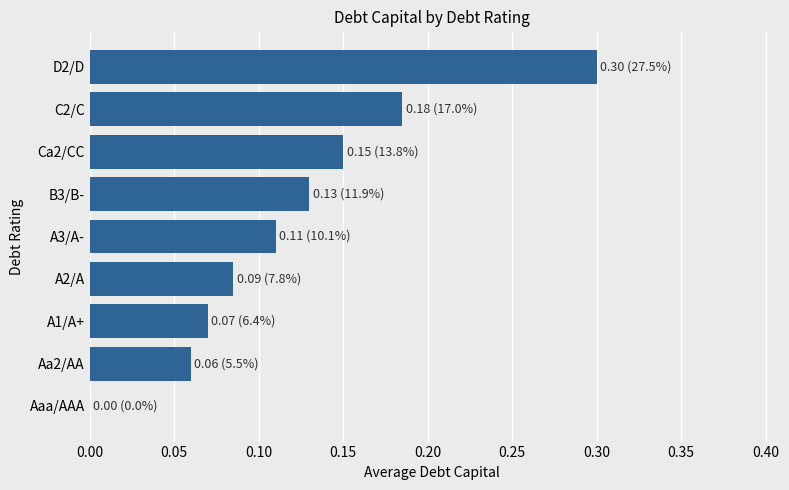

What is the sum of the values at D2/D and Aa2/AA?

0.4